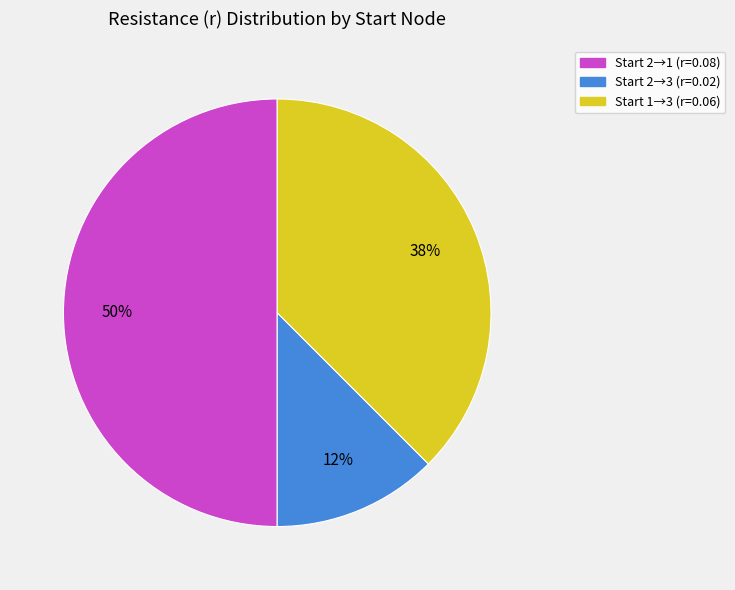

What percentage is the Start 2→1 (r=0.08) slice, to the nearest percent?

50%